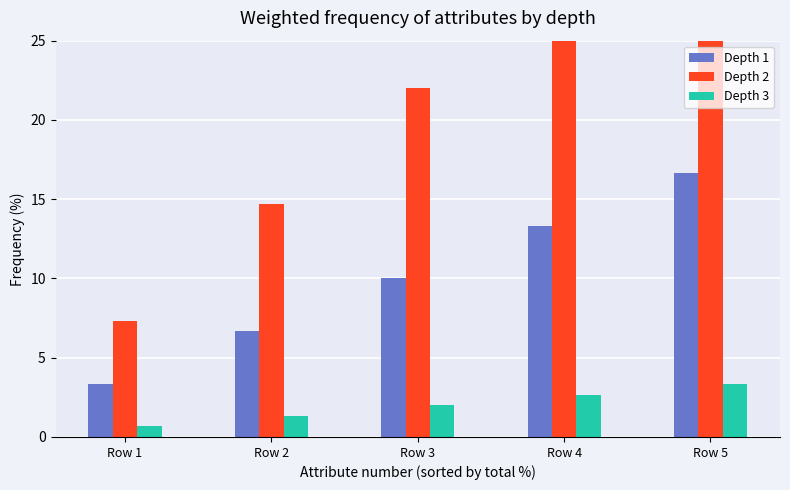

Which category has the lowest value across all series?

Row 1